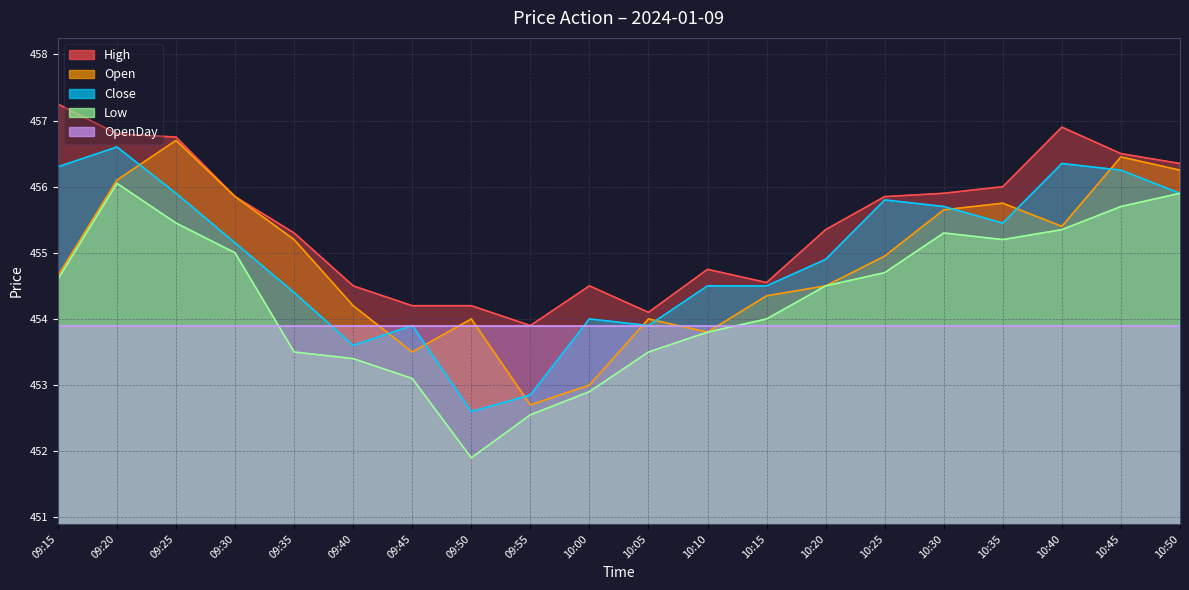

Rank the series at 10:20 from highest to lowest value.

High, Close, Open, Low